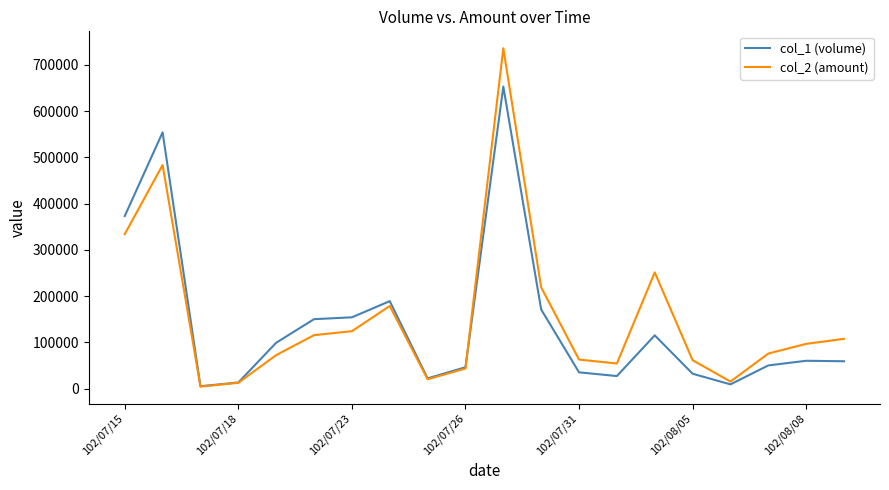

How many lines are shown in the chart?

2